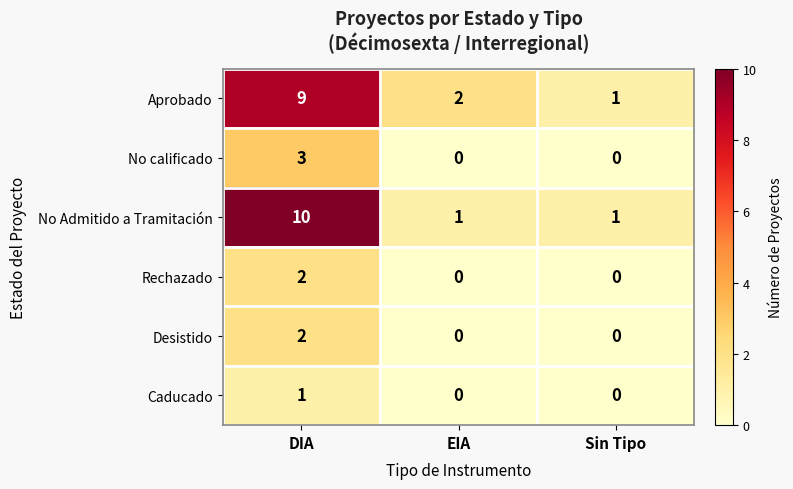

At which category is the sum across all series the highest?

DIA